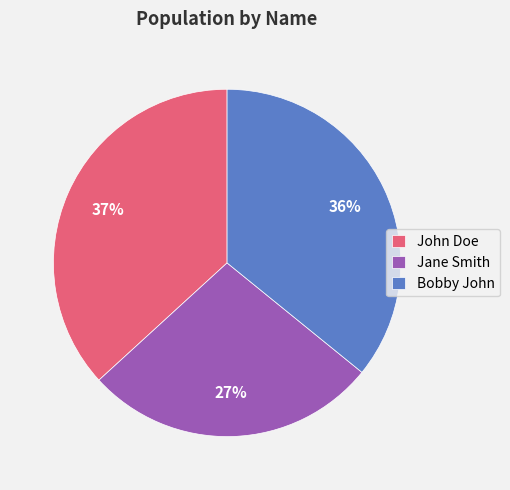

Is the sum of John Doe and Jane Smith greater than half?

Yes